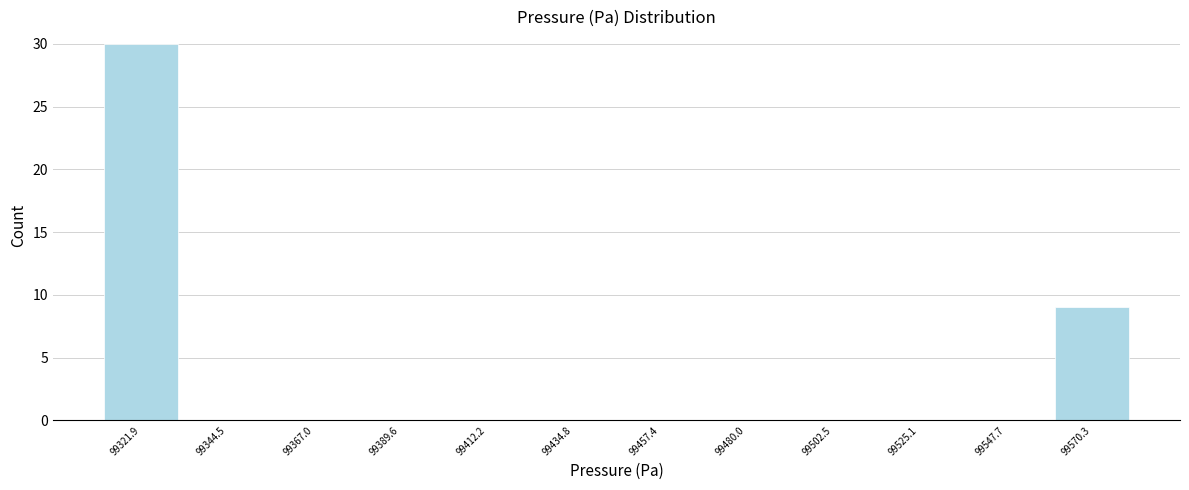

Reading left to right, list every bar in this chart as the range it spans on the x-axis followed by its height. Neither the bar edges nor the heights are printed on the chart, so give them approximately, as read against the axes.

99310 to 99335: 30
99335 to 99355: 0
99355 to 99380: 0
99380 to 99400: 0
99400 to 99425: 0
99425 to 99445: 0
99445 to 99470: 0
99470 to 99490: 0
99490 to 99515: 0
99515 to 99535: 0
99535 to 99560: 0
99560 to 99580: 9